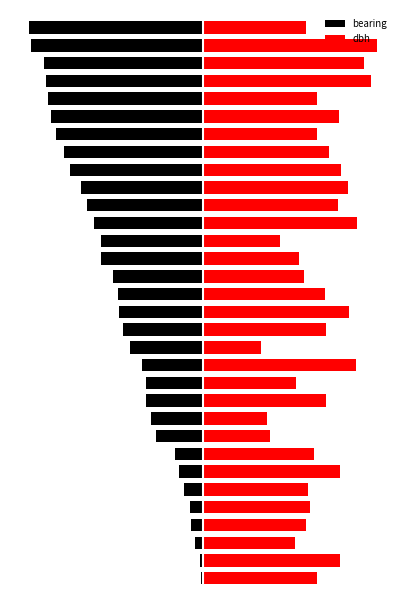

Between −50 and 31, which series saw the biggest shift?

bearing